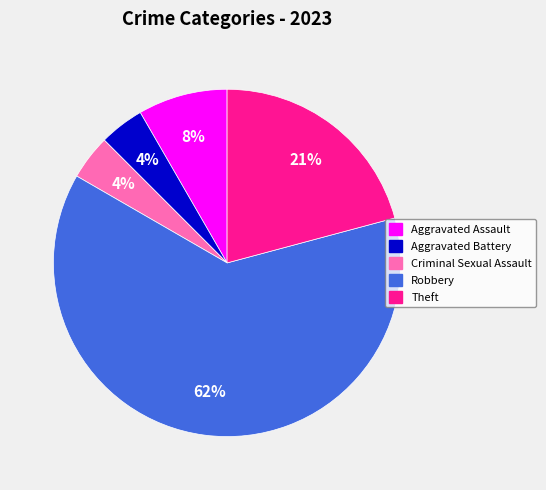

Does any single category account for the majority?

Yes